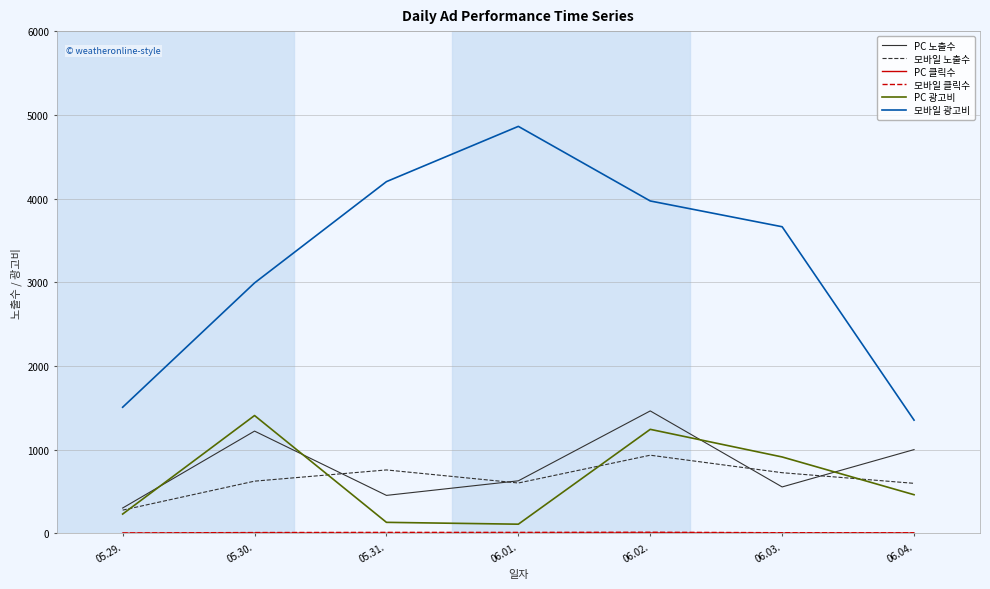

In PC 노출수, how many points are higher than both neighbors (excluding endpoints)?

2